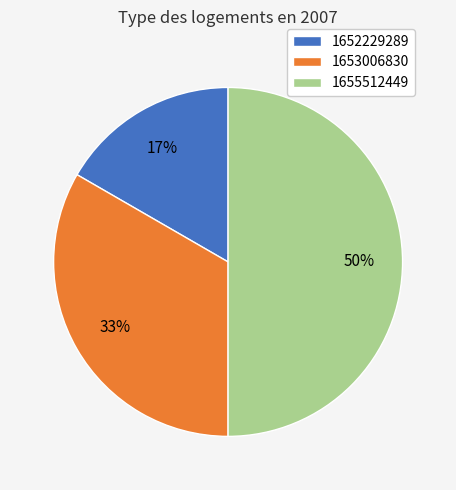

Is it true that 1652229289 is 8% of the pie?

False